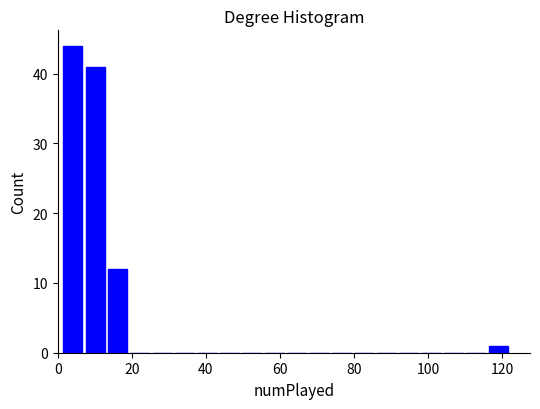

Read against the x-axis, roughly where is the centre of the tallest bar?

4